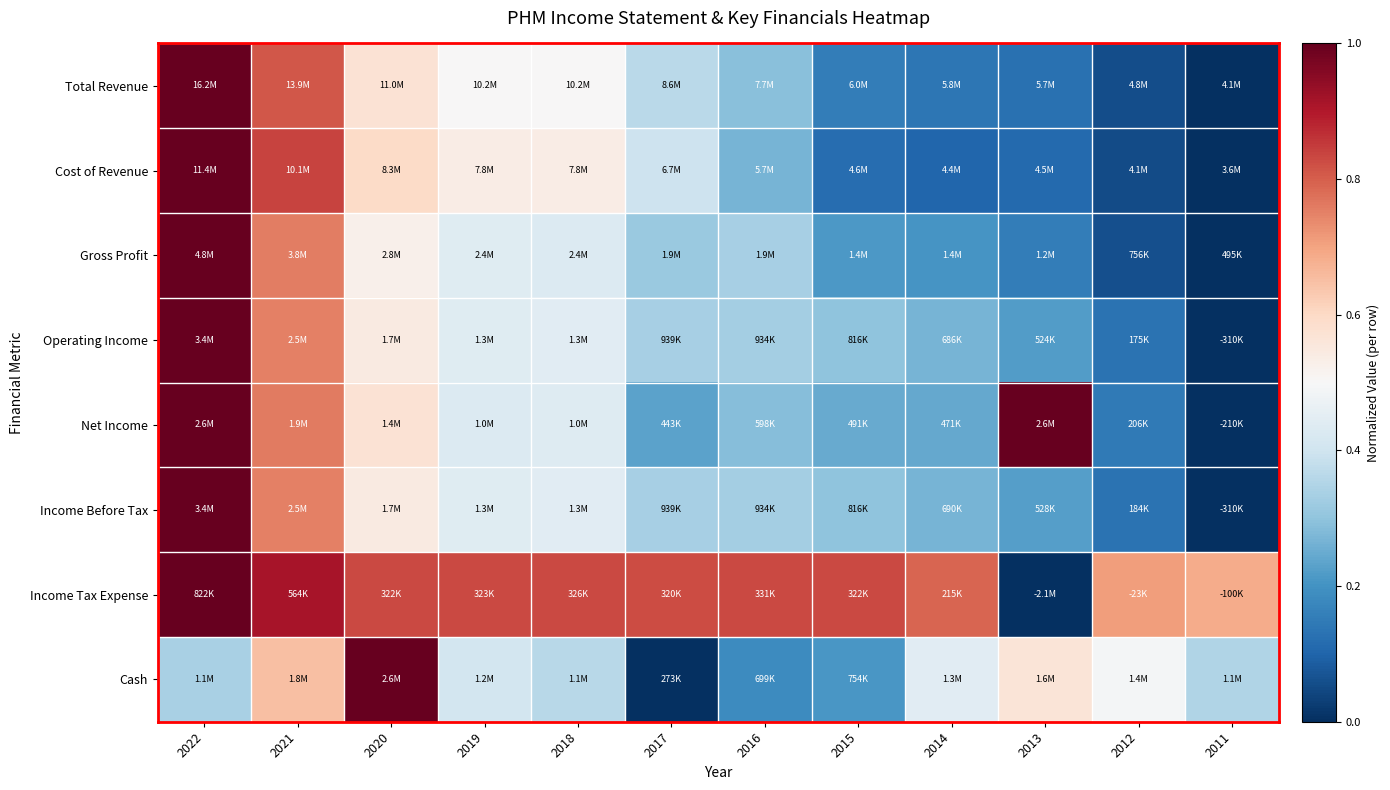

Reading left to right, what are all the values shown in this chart?

Total Revenue: 2022=1.0	2021=0.8	2020=0.6	2019=0.5	2018=0.5	2017=0.4	2016=0.3	2015=0.2	2014=0.1	2013=0.1	2012=0.1	2011=0.0
Cost of Revenue: 2022=1.0	2021=0.8	2020=0.6	2019=0.5	2018=0.5	2017=0.4	2016=0.3	2015=0.1	2014=0.1	2013=0.1	2012=0.1	2011=0.0
Gross Profit: 2022=1.0	2021=0.8	2020=0.5	2019=0.4	2018=0.4	2017=0.3	2016=0.3	2015=0.2	2014=0.2	2013=0.2	2012=0.1	2011=0.0
Operating Income: 2022=1.0	2021=0.8	2020=0.5	2019=0.4	2018=0.4	2017=0.3	2016=0.3	2015=0.3	2014=0.3	2013=0.2	2012=0.1	2011=0.0
Net Income: 2022=1.0	2021=0.8	2020=0.6	2019=0.4	2018=0.4	2017=0.2	2016=0.3	2015=0.2	2014=0.2	2013=1.0	2012=0.1	2011=0.0
Income Before Tax: 2022=1.0	2021=0.8	2020=0.5	2019=0.4	2018=0.4	2017=0.3	2016=0.3	2015=0.3	2014=0.3	2013=0.2	2012=0.1	2011=0.0
Income Tax Expense: 2022=1.0	2021=0.9	2020=0.8	2019=0.8	2018=0.8	2017=0.8	2016=0.8	2015=0.8	2014=0.8	2013=0.0	2012=0.7	2011=0.7
Cash: 2022=0.3	2021=0.7	2020=1.0	2019=0.4	2018=0.4	2017=0.0	2016=0.2	2015=0.2	2014=0.4	2013=0.6	2012=0.5	2011=0.4